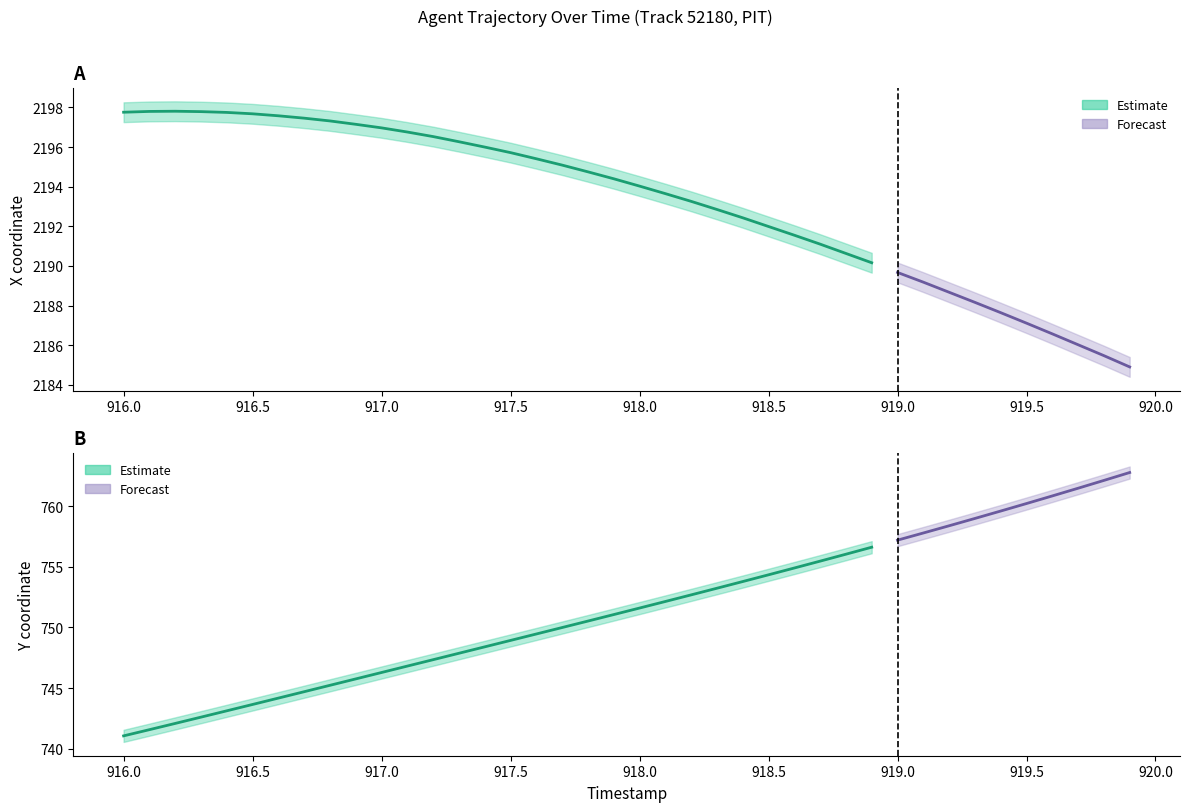

Rank the series at 0 from lowest to highest value.

Y, X